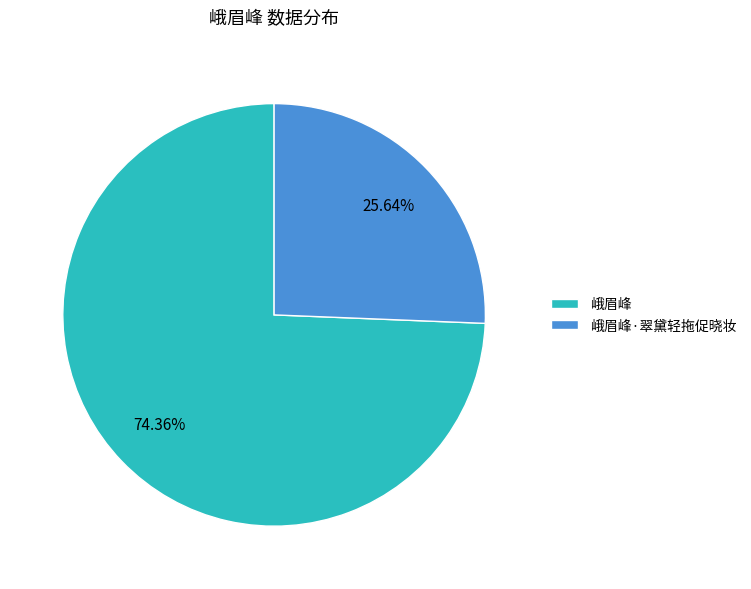

What percentage is the 峨眉峰 slice, to the nearest percent?

74%